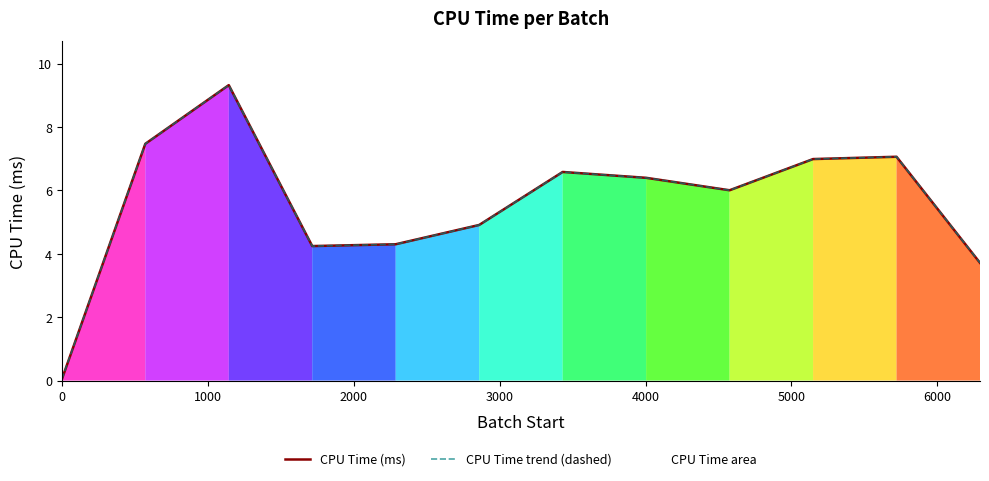

How many series are shown in this chart?

2